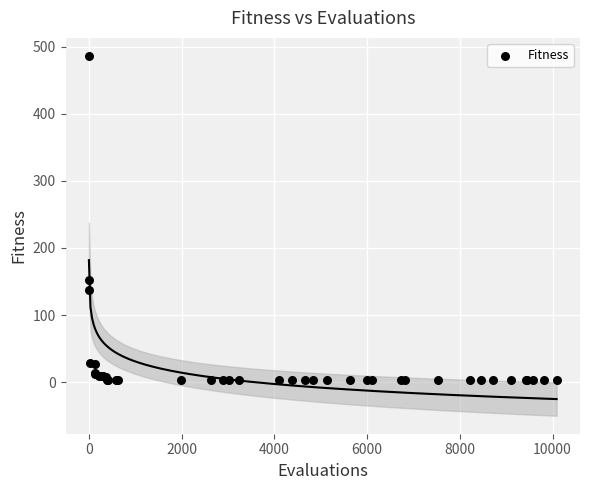

What Y value in the scatter plot is closest to 244?

151.9